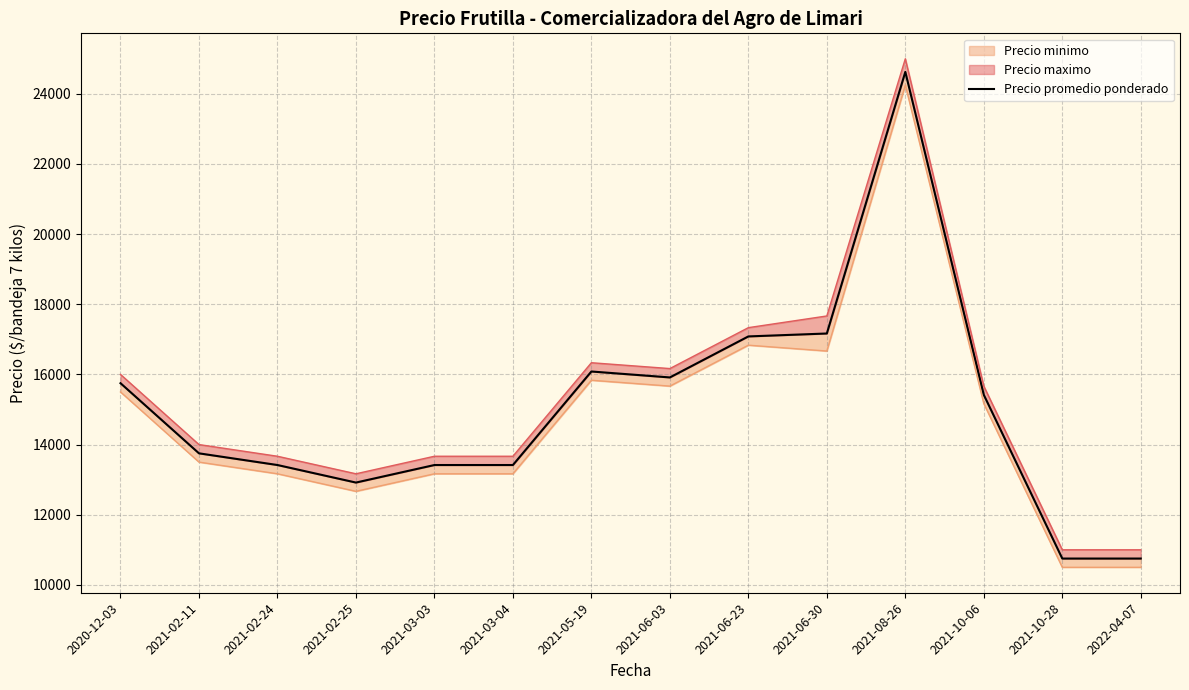

Approximately how many times larger is the value at 2021-10-28 compared to 2021-10-06?

0.7